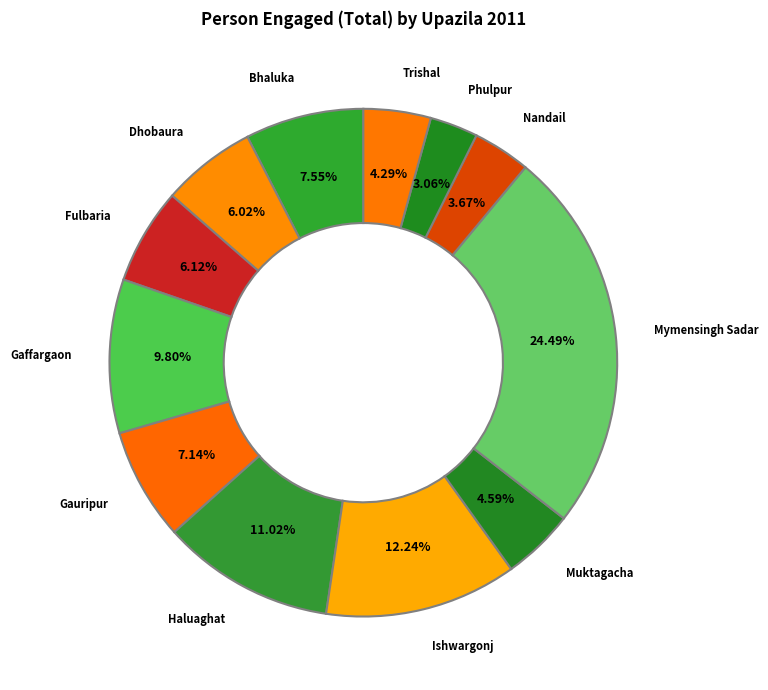

Count the number of slices in the pie.

12